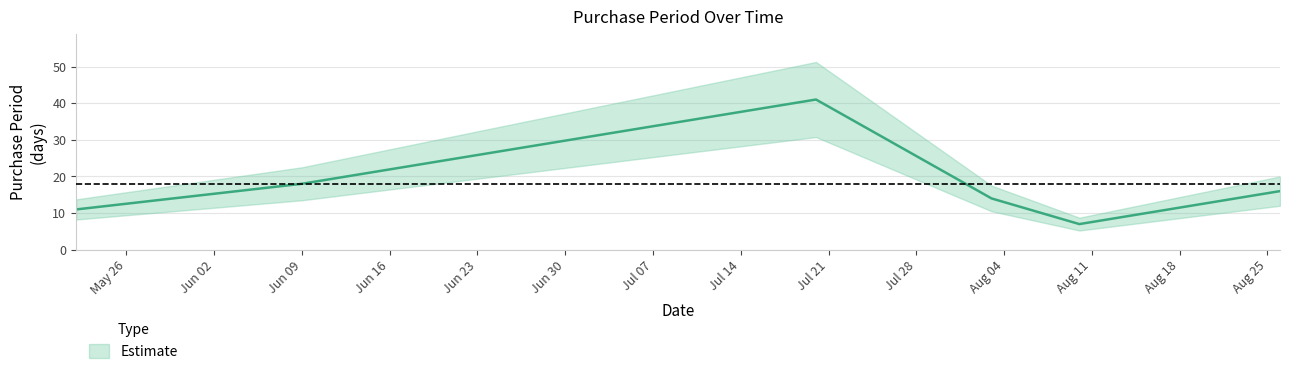

Is it true that the value at 2015-07-20 is 41?

True